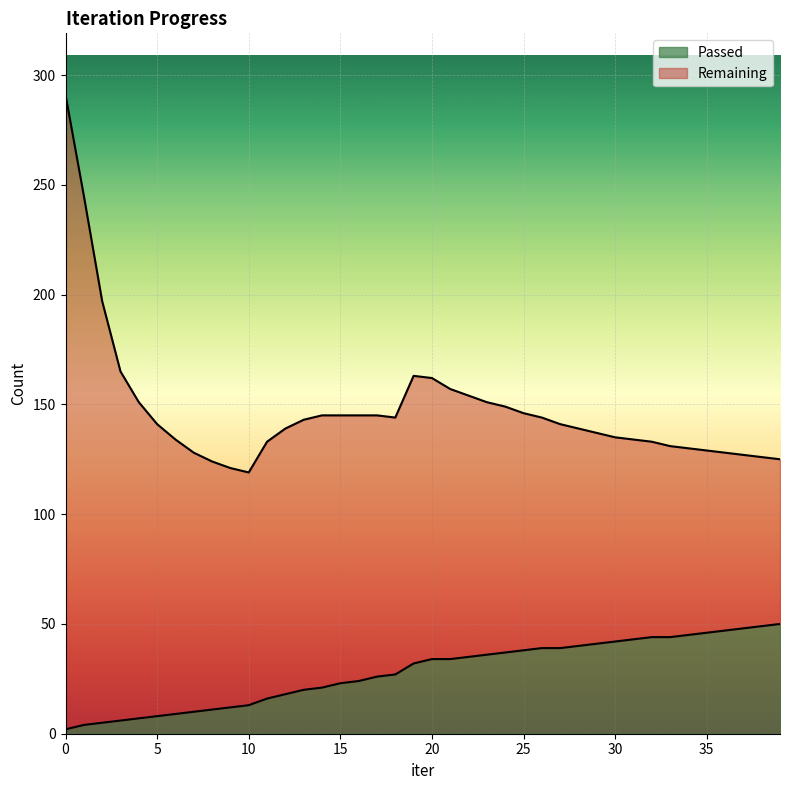

Rank the categories by value from lowest to highest.

0, 1, 2, 3, 4, 5, 6, 7, 8, 9, 10, 11, 12, 13, 14, 15, 16, 17, 18, 19, 20, 21, 22, 23, 24, 25, 26, 27, 28, 29, 30, 31, 32, 33, 34, 35, 36, 37, 38, 39